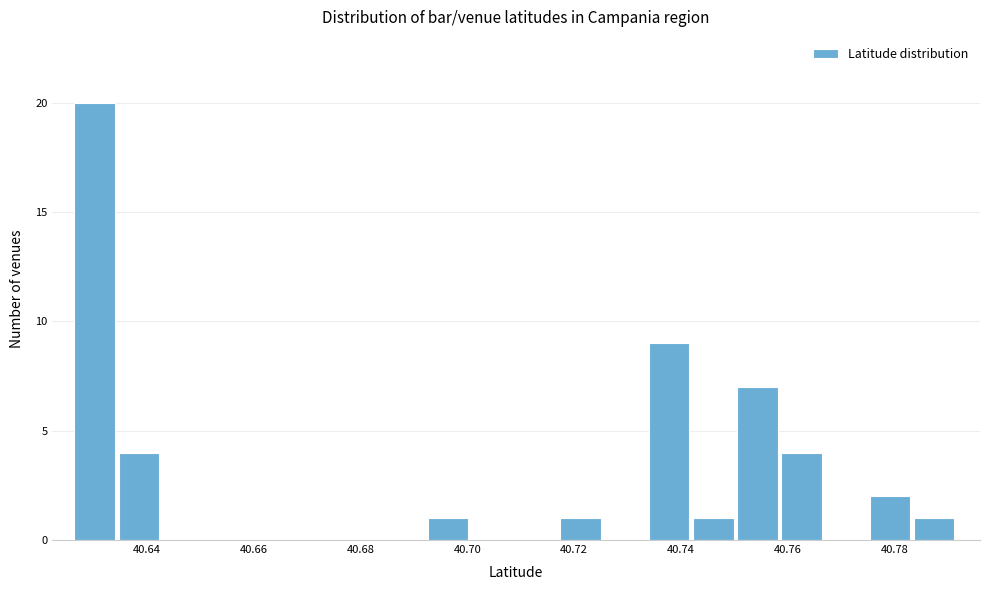

How tall is the bar that spans 40.692 to 40.700 on the x-axis? Neither the bar edges nor the heights are printed on the chart, so give them approximately, as read against the axes.

1